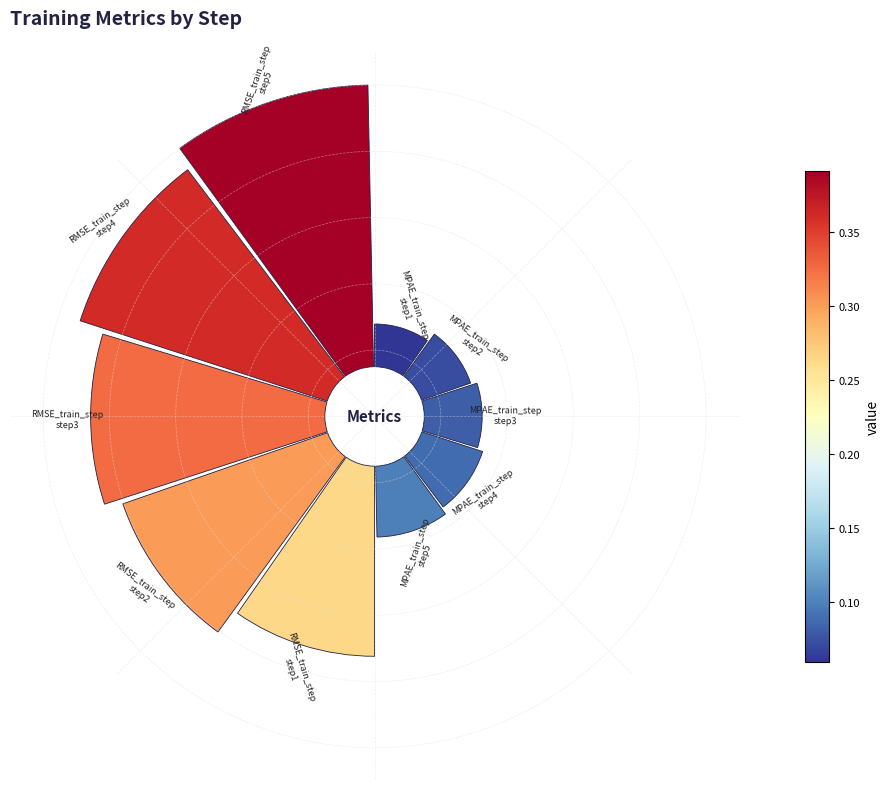

To the nearest percent, what portion does 4 represent?

5%